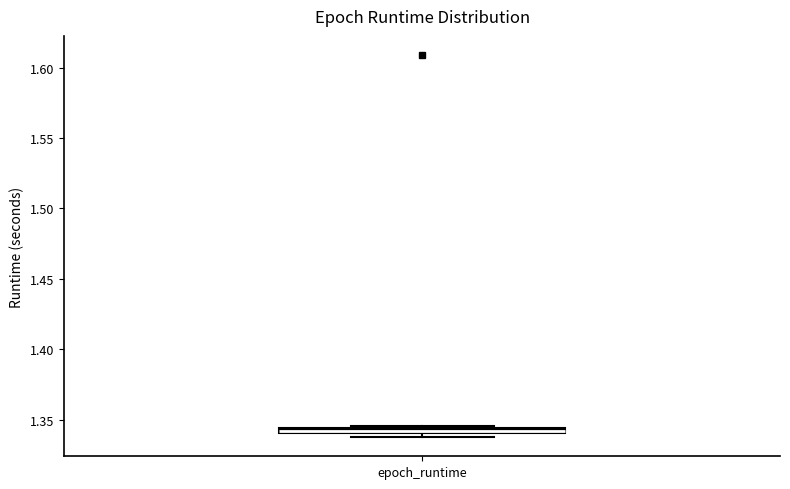

Where is the lower edge of the box for epoch_runtime on the y-axis? The values are not printed on the chart, so give them approximately, as read against the axis.

1.340